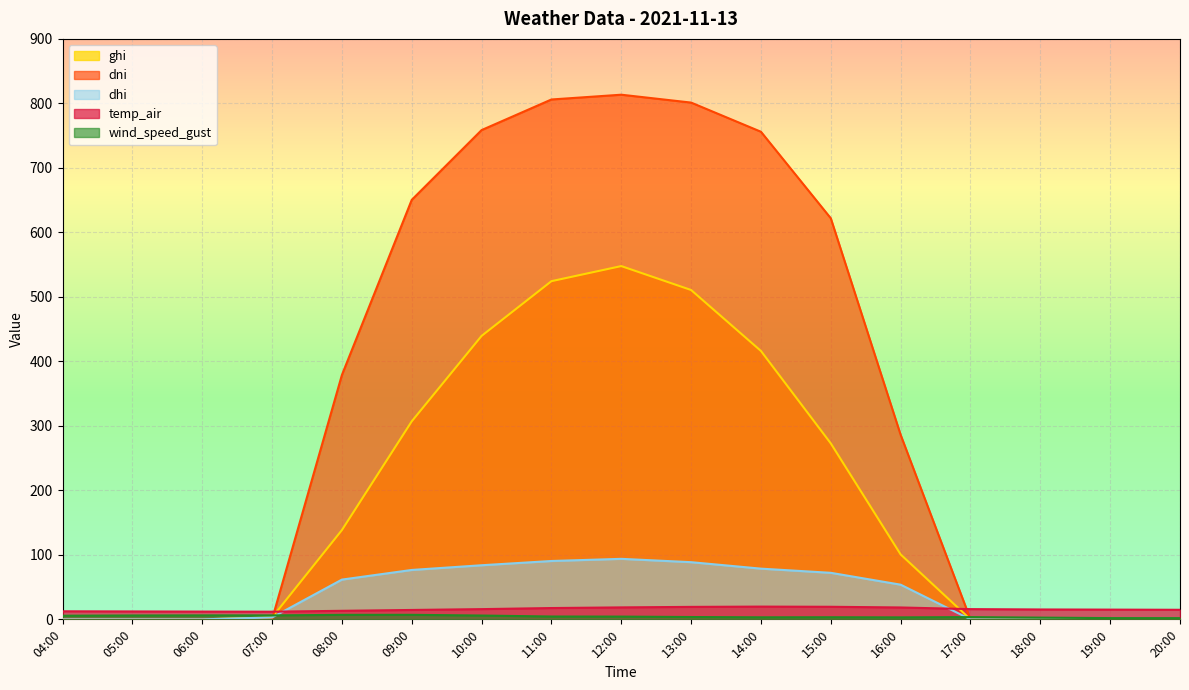

True or false: temp_air and wind_speed_gust cross at least once.

False